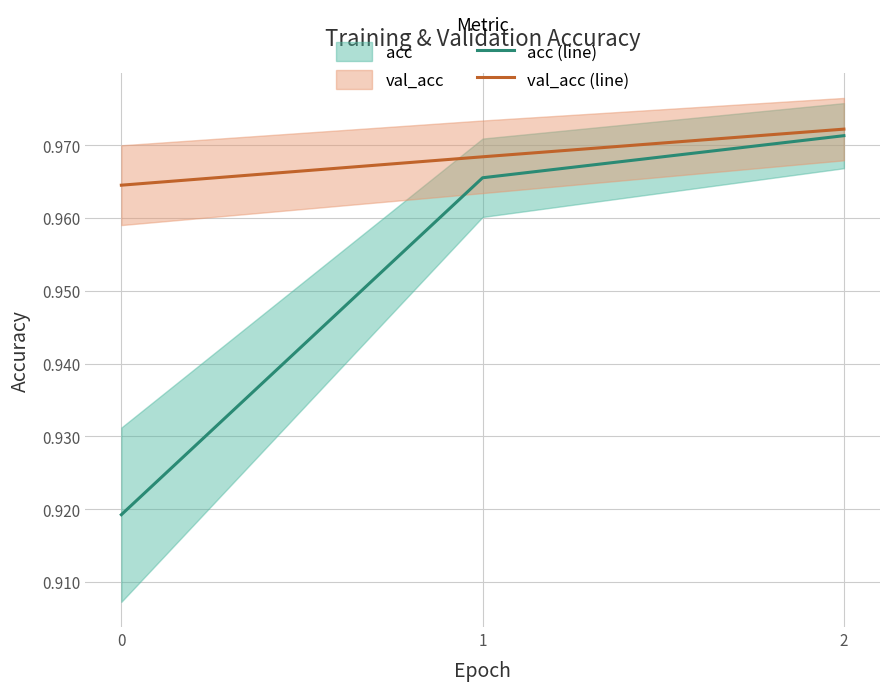

Which series has the largest total across all categories?

val_acc (line)